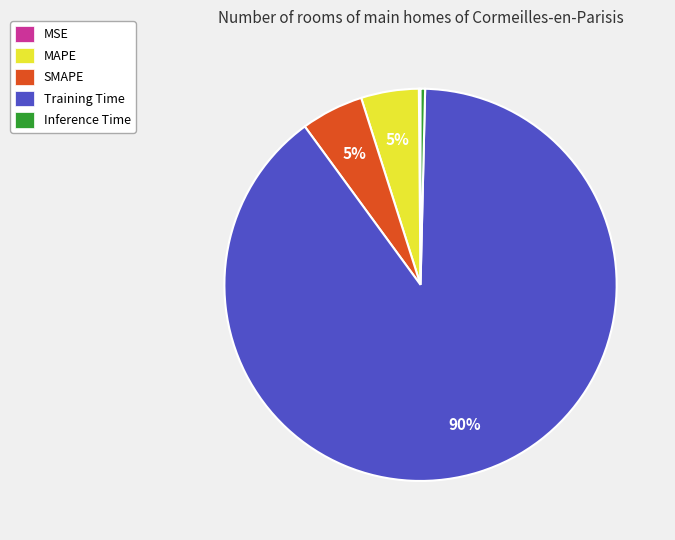

Which slice is the largest?

Training Time